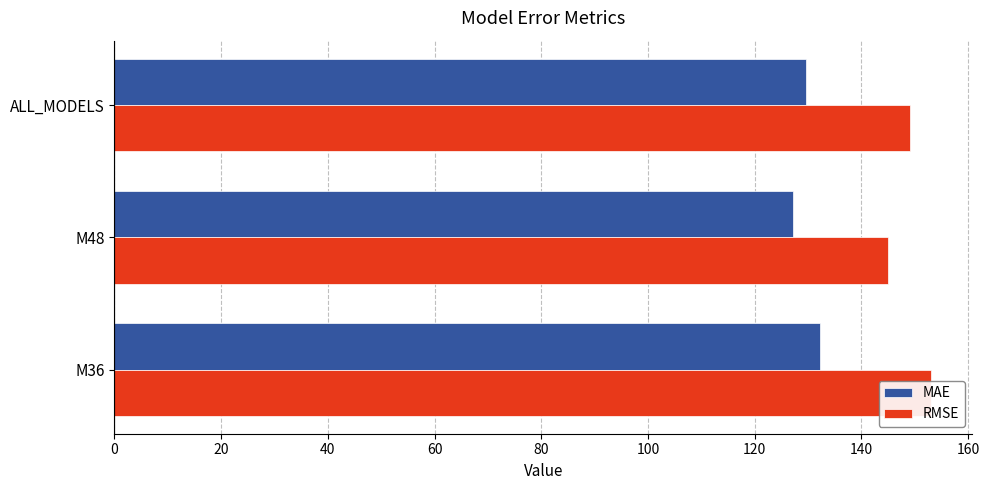

How many groups of bars are there?

3